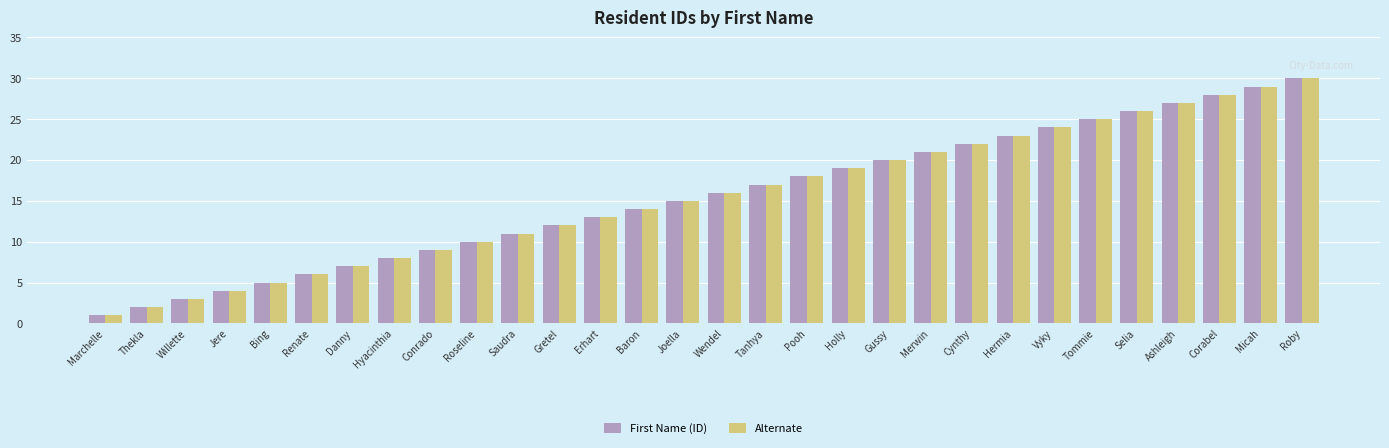

What is the average value of the First Name (ID) series?

16